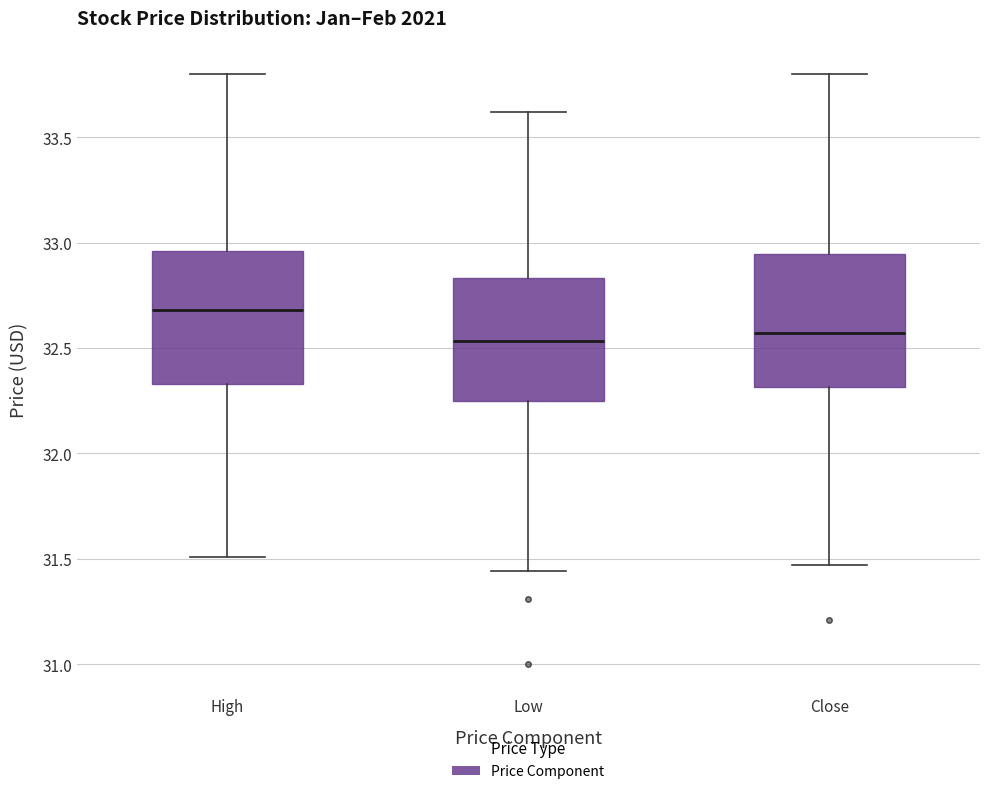

Where is the lower edge of the box for Close on the y-axis? The values are not printed on the chart, so give them approximately, as read against the axis.

32.30